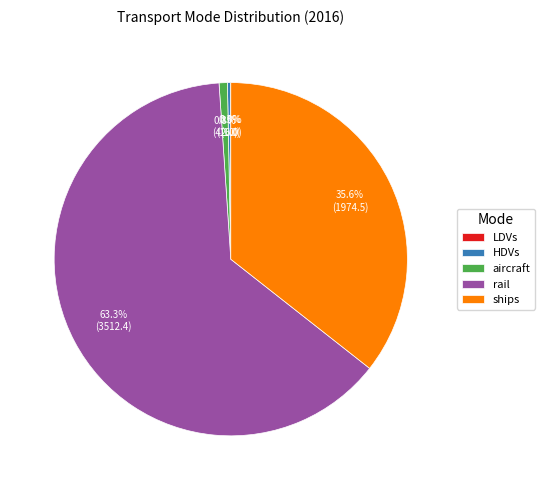

Which slice is the largest?

rail